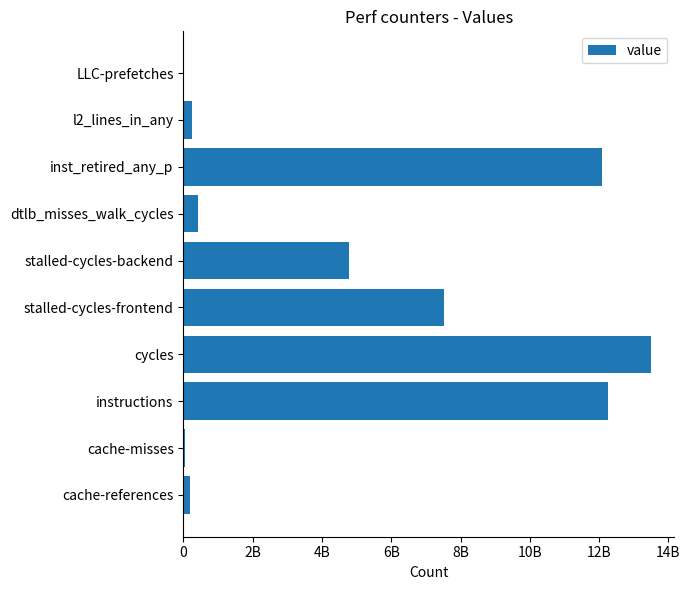

Are the bars horizontal?

Yes